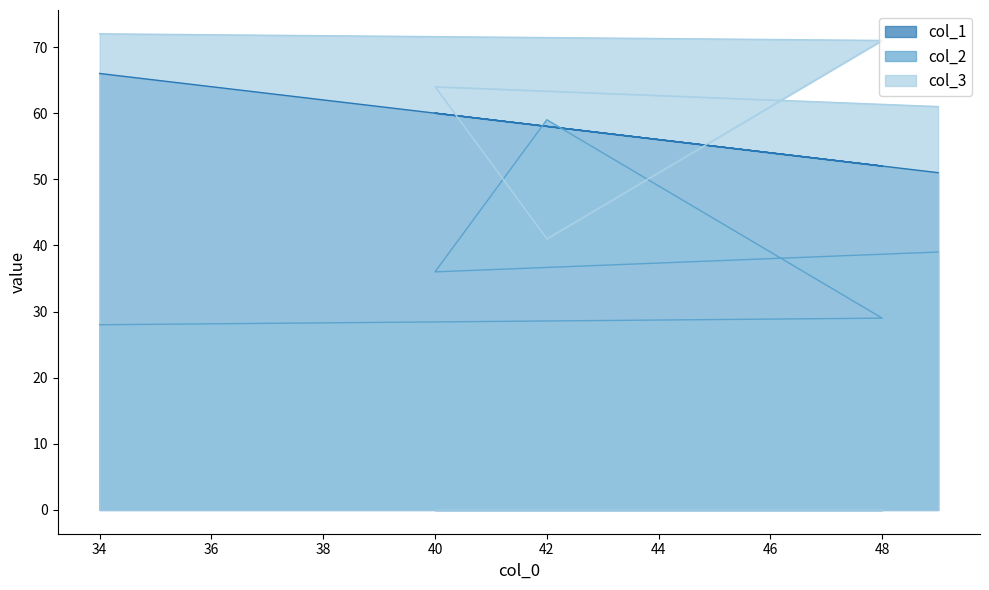

Between 49 and 34, which is larger?

34